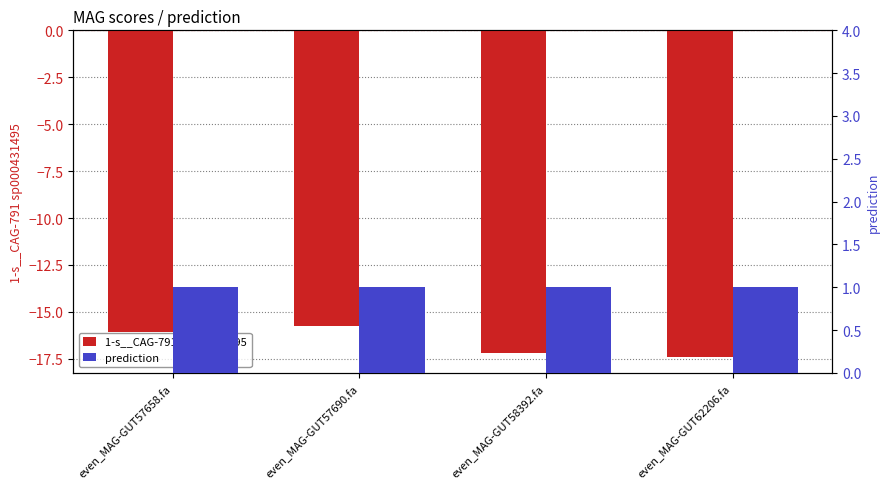

At which label is 1-s__CAG-791 sp000431495 closest to -16?

even_MAG-GUT57658.fa